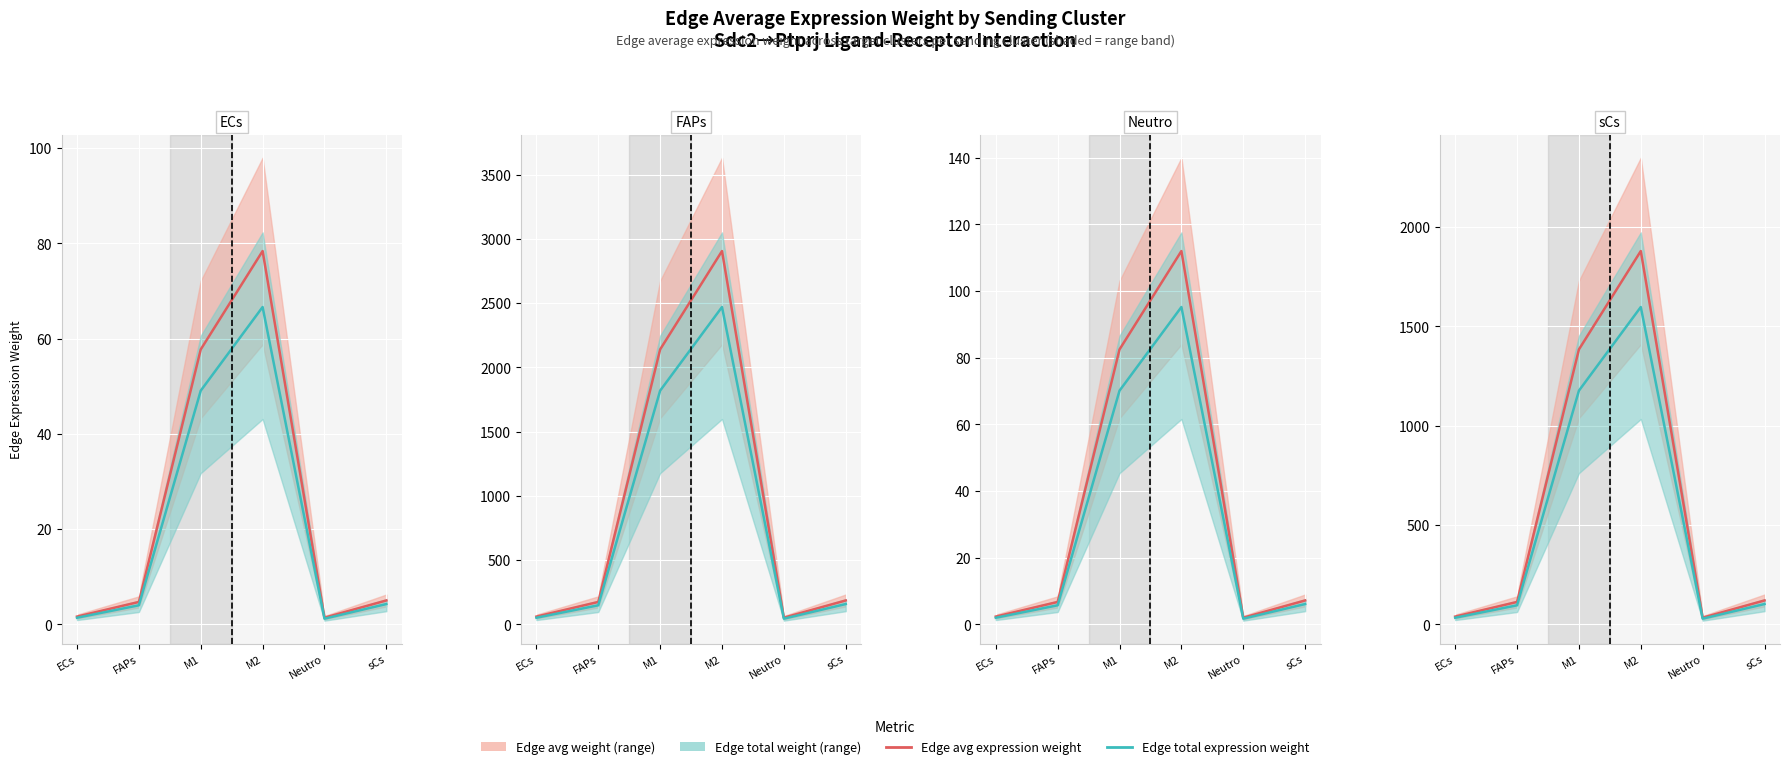

What is the lowest value of the Edge total expression weight series?

28.4